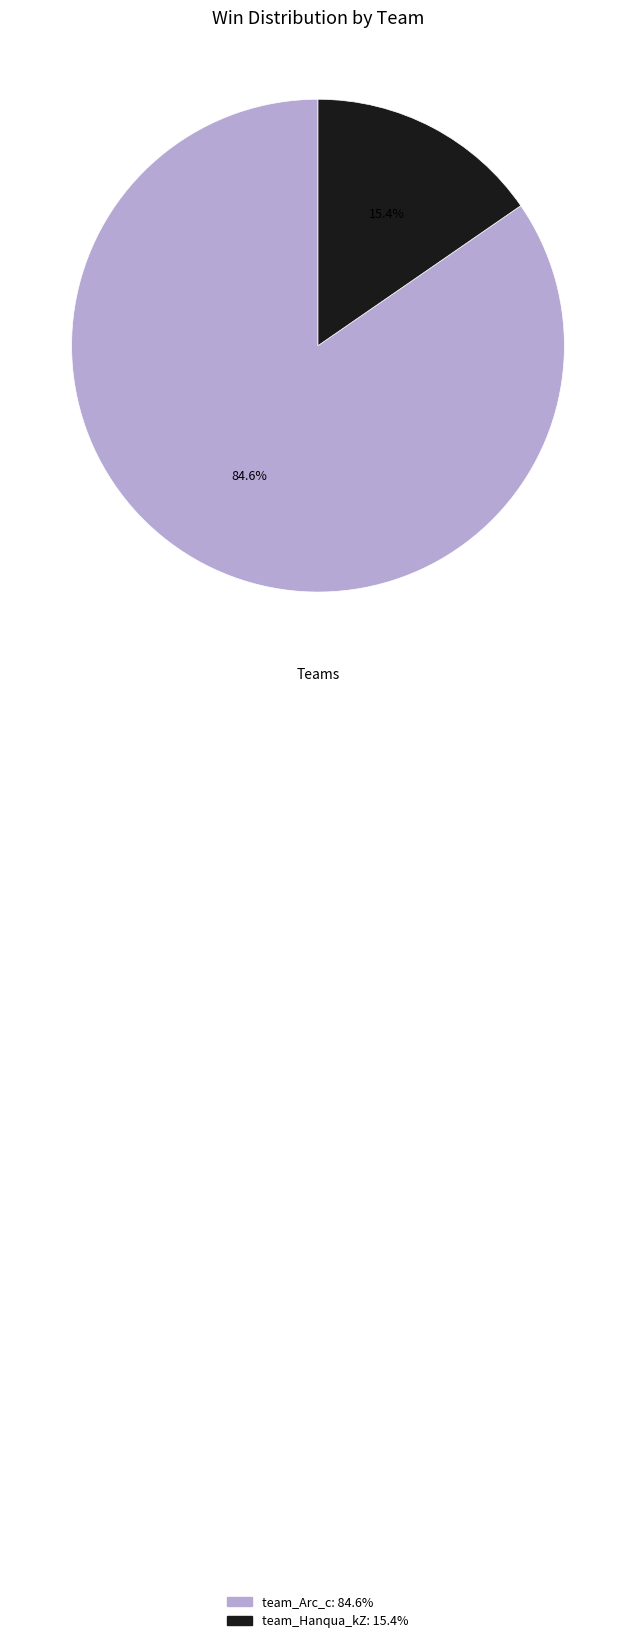

What portion of the pie excludes team_Hanqua_kZ?

84.6%